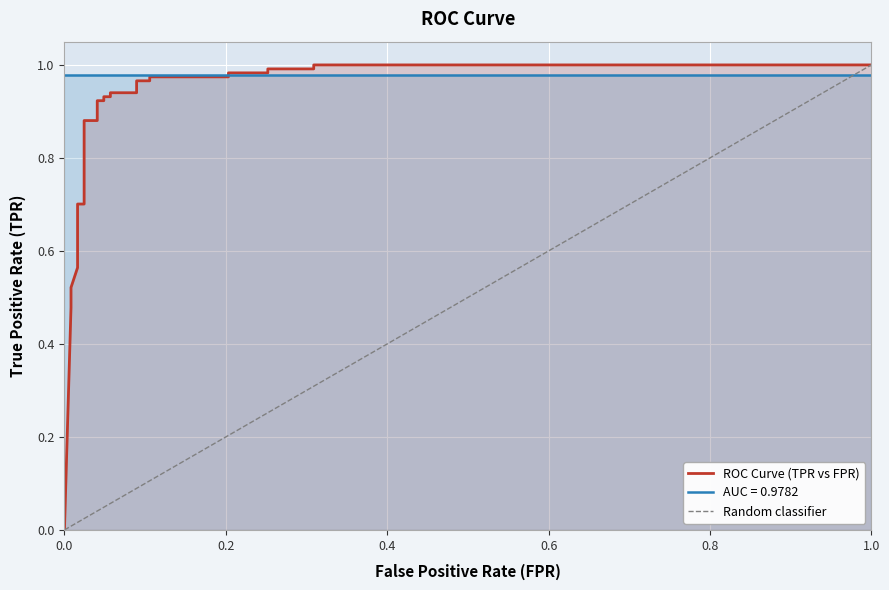

Does the chart display data point markers on the line(s)?

No